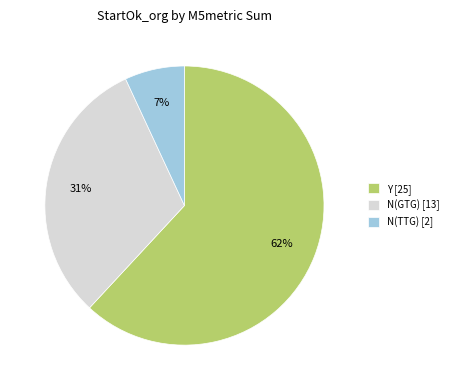

Is it true that N(TTG) [2] is 1% of the pie?

False